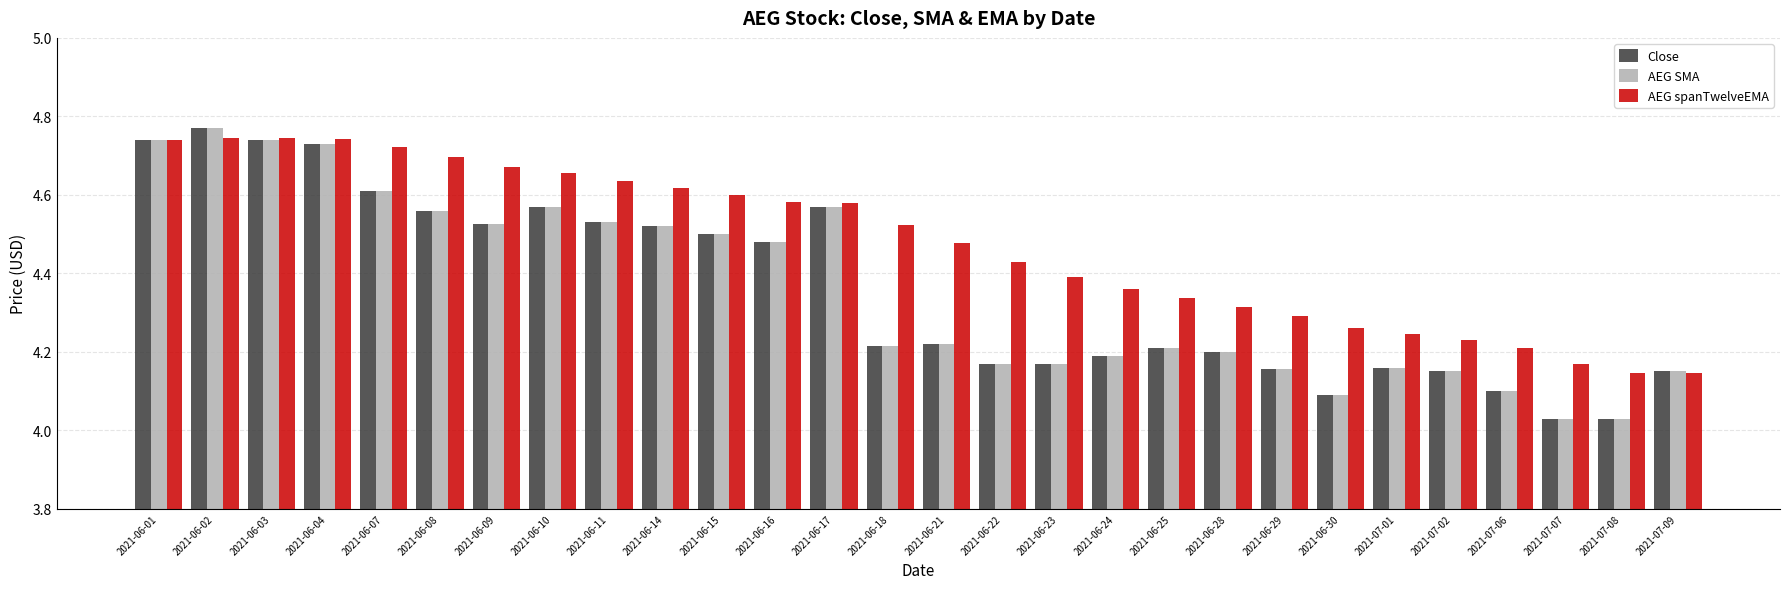

At how many categories does at least one series exceed 4?

28